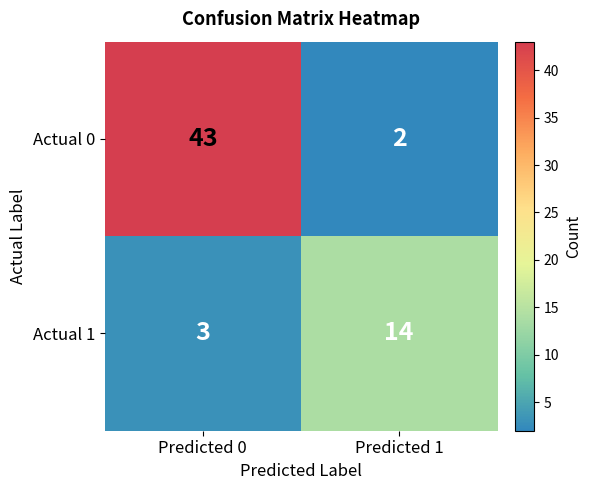

Which series has the largest range (max minus min)?

Actual 0